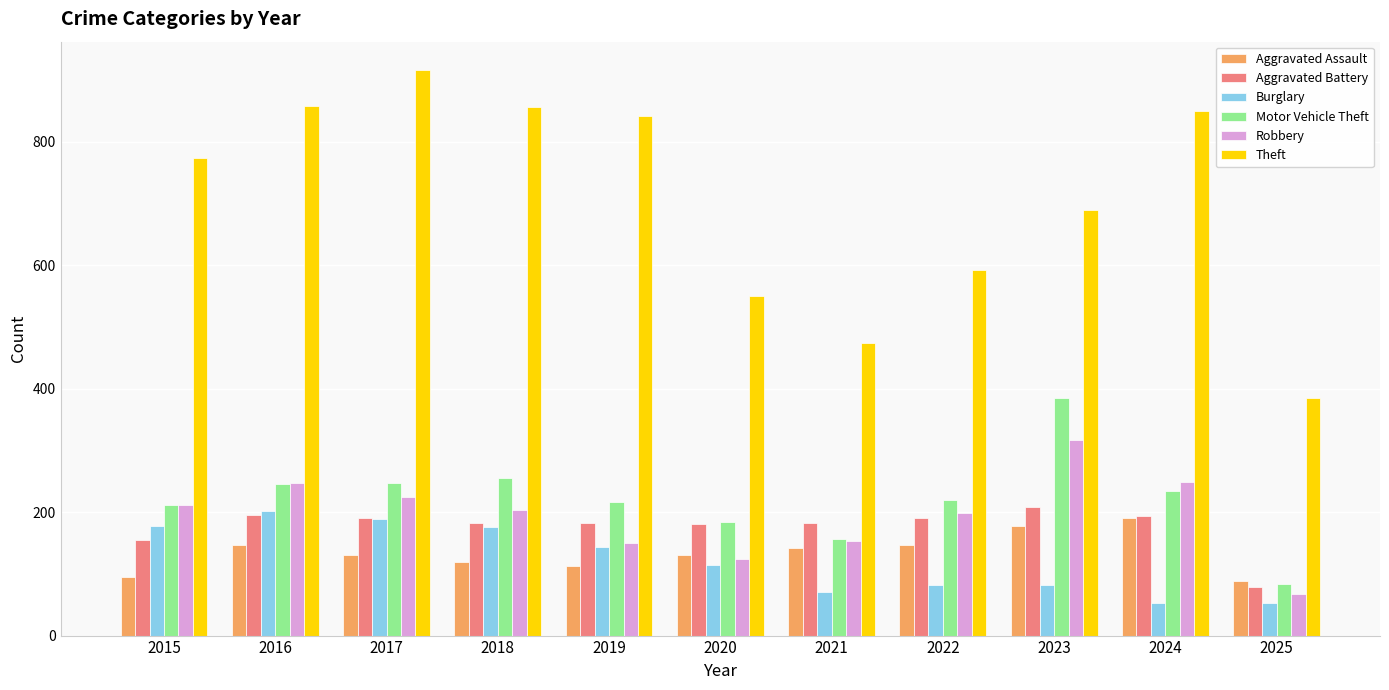

The value of Motor Vehicle Theft at 2023 is 384. True or false?

True